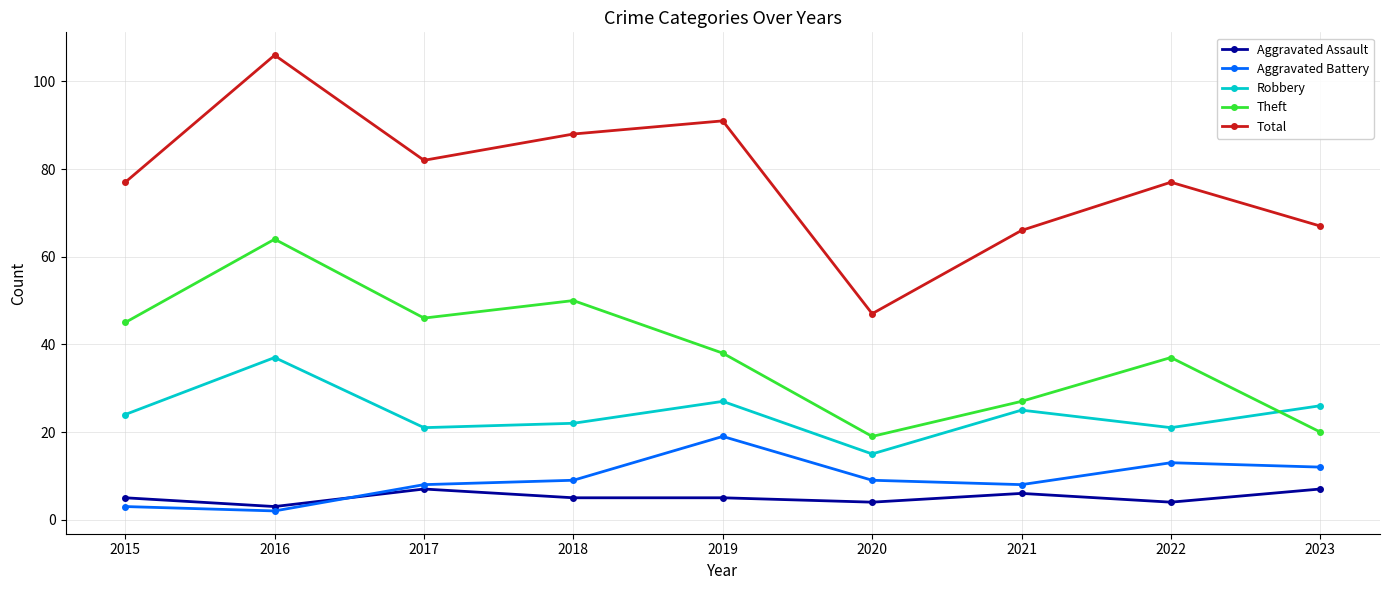

Which label corresponds to the largest value in the chart?

2016